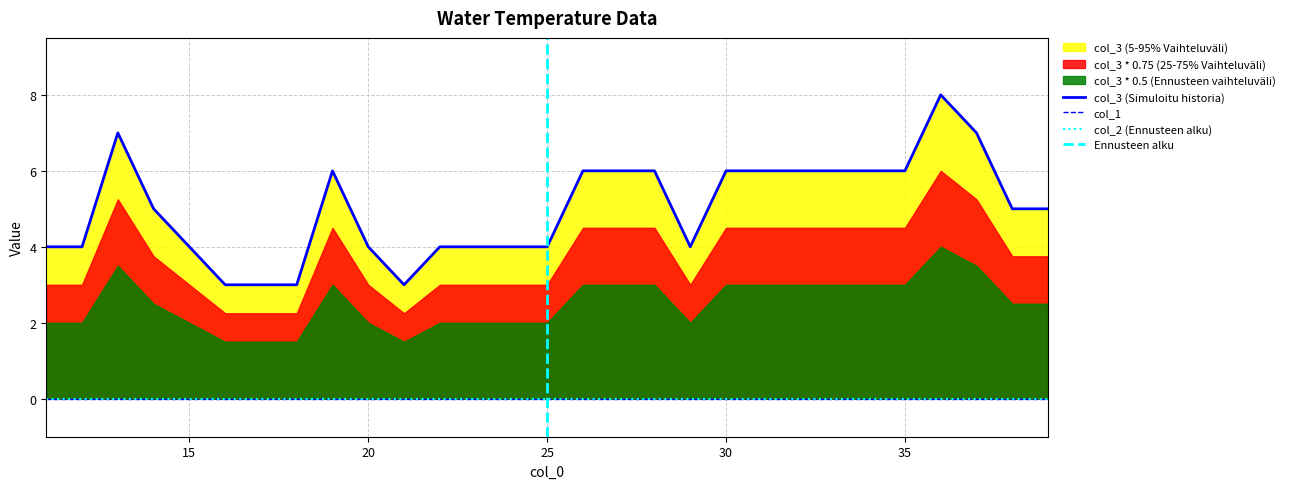

True or false: col_3 has more than 1 points higher than both neighbors.

True